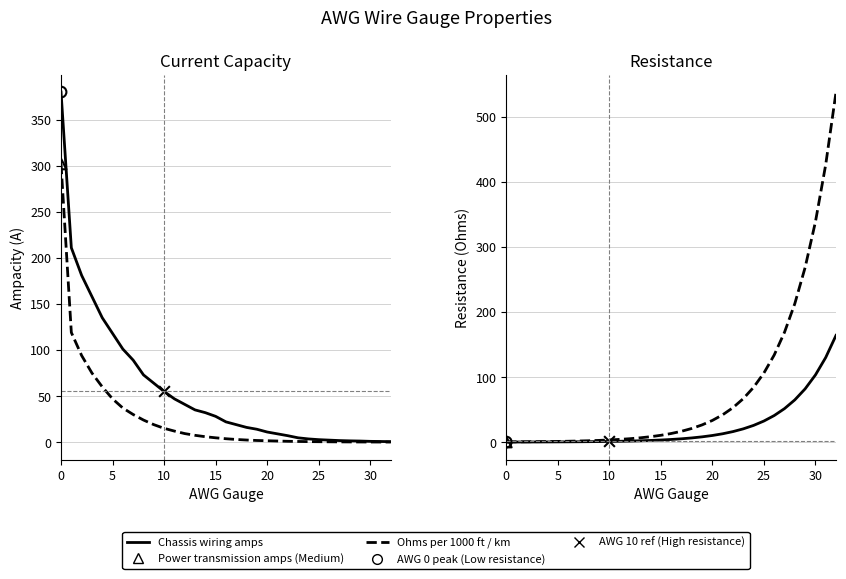

Which series has the largest Y range (max minus min)?

Ohms per km